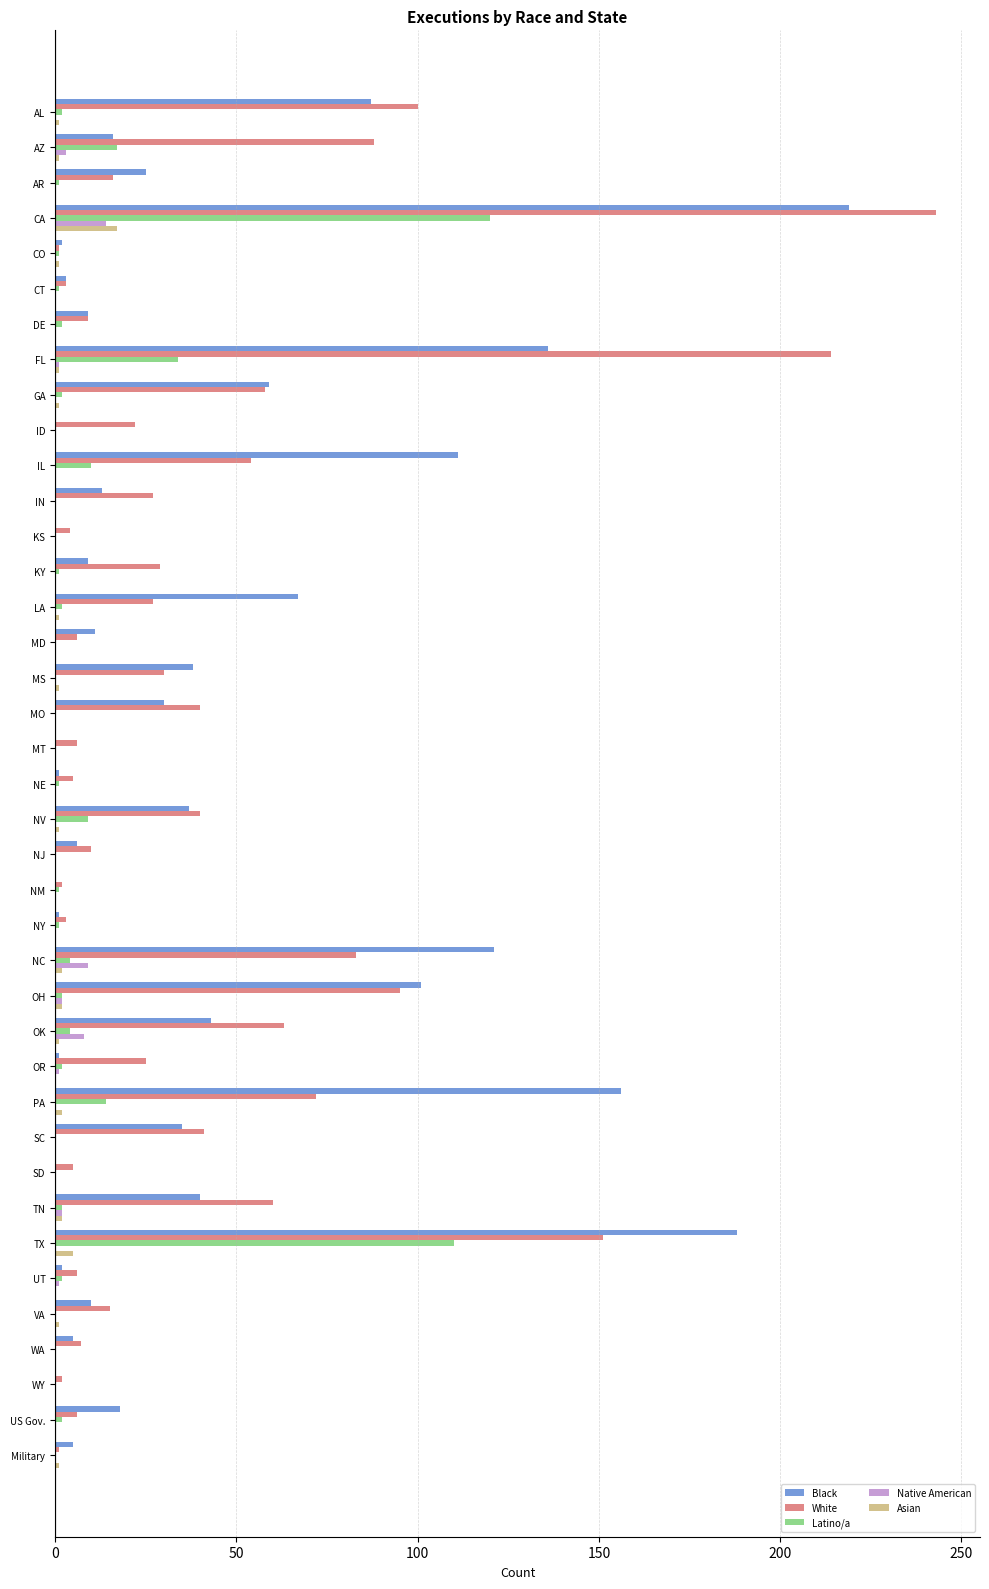

What is the sum of all White values?

1669